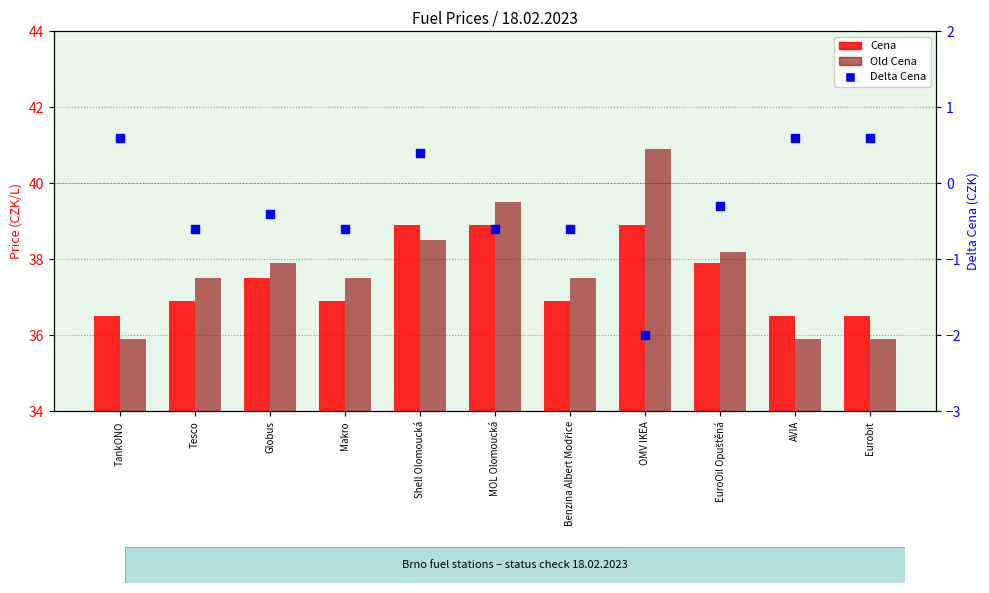

At which category is the sum across all series the highest?

Shell Olomoucká